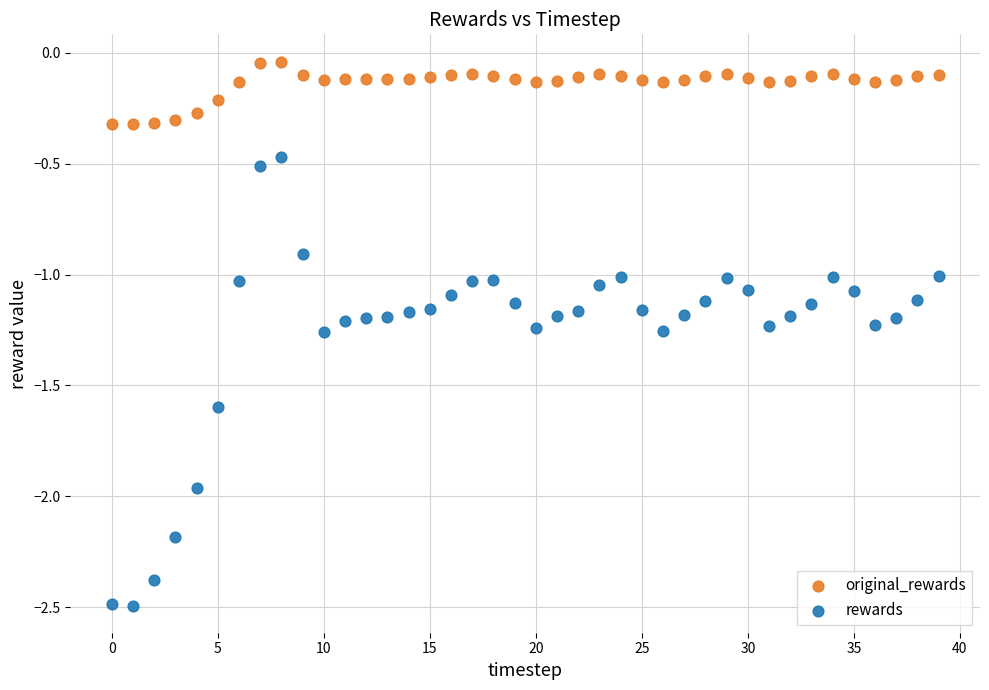

Which series reaches the maximum Y coordinate?

original_rewards